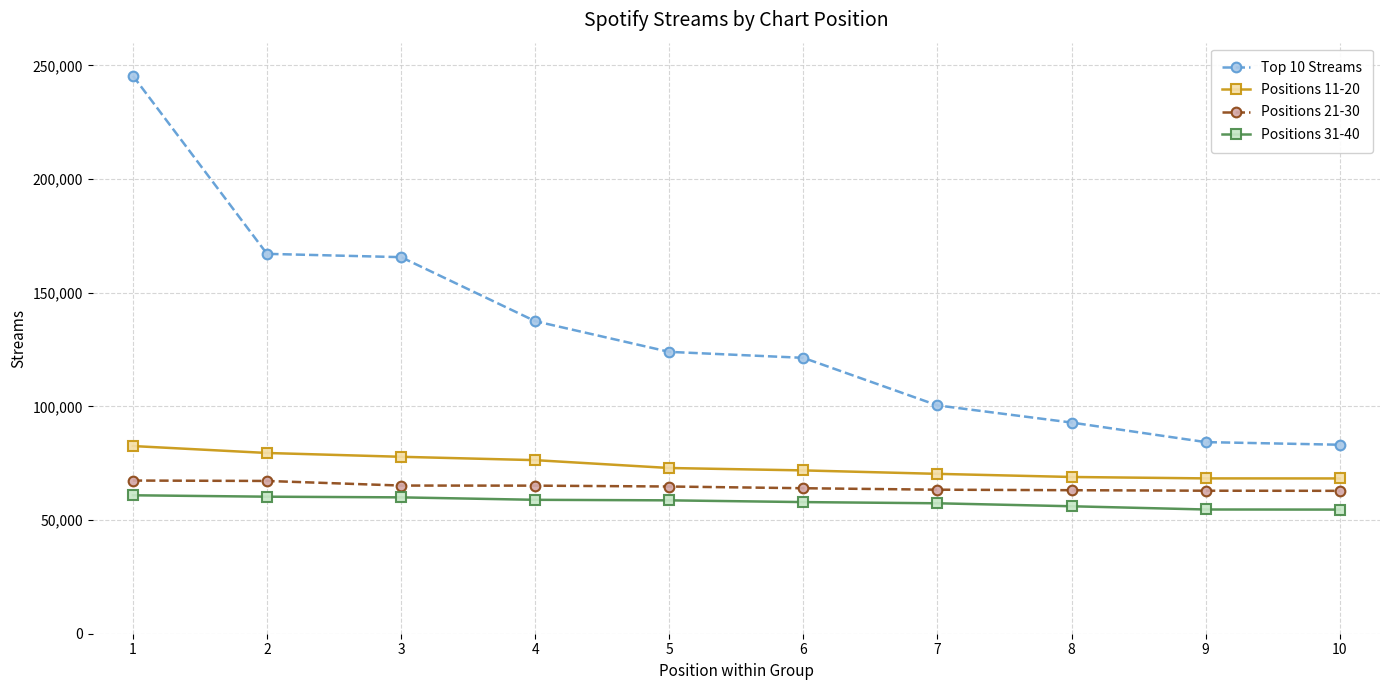

What is the maximum value shown in the chart?

245448